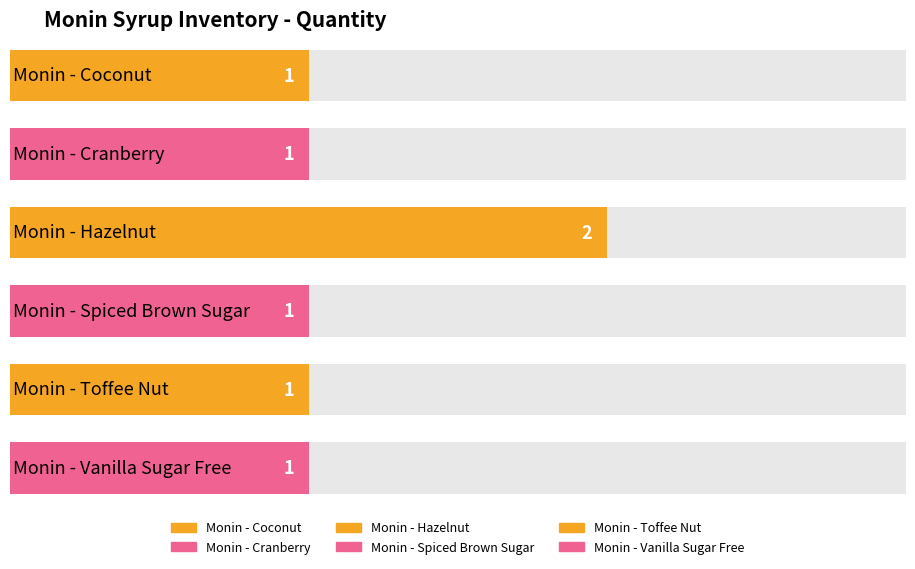

Reading left to right, list all the values displayed in this chart.

MNCOCONUT=1	MNCRABBERRY=1	MNHAZELNUT=2	MNSPICEDBROWNSUGAR=1	MNTOFFEE=1	MNSFVANILLA=1